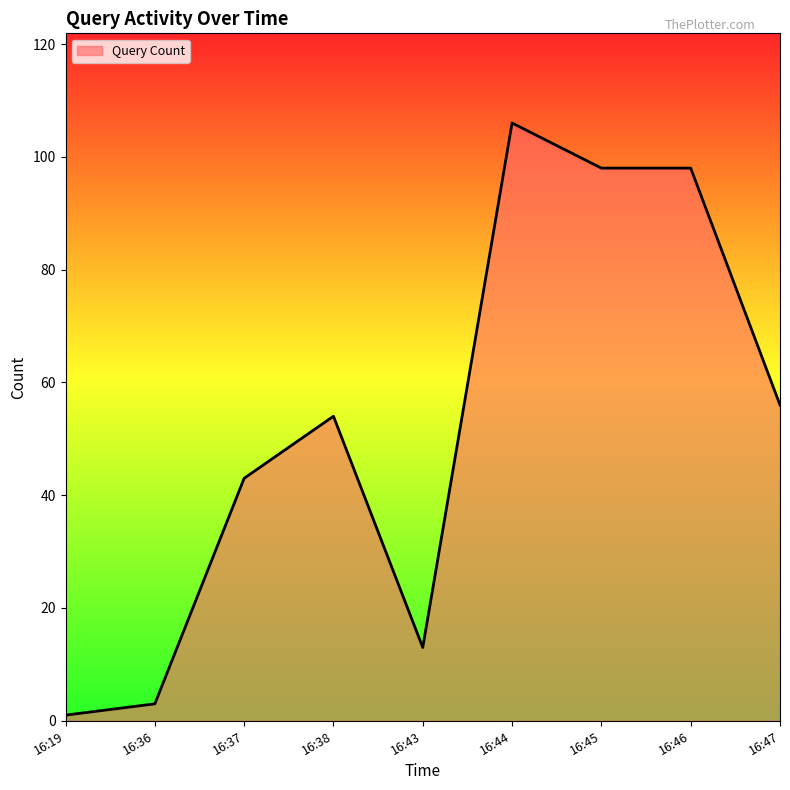

How many lines are shown in the chart?

1